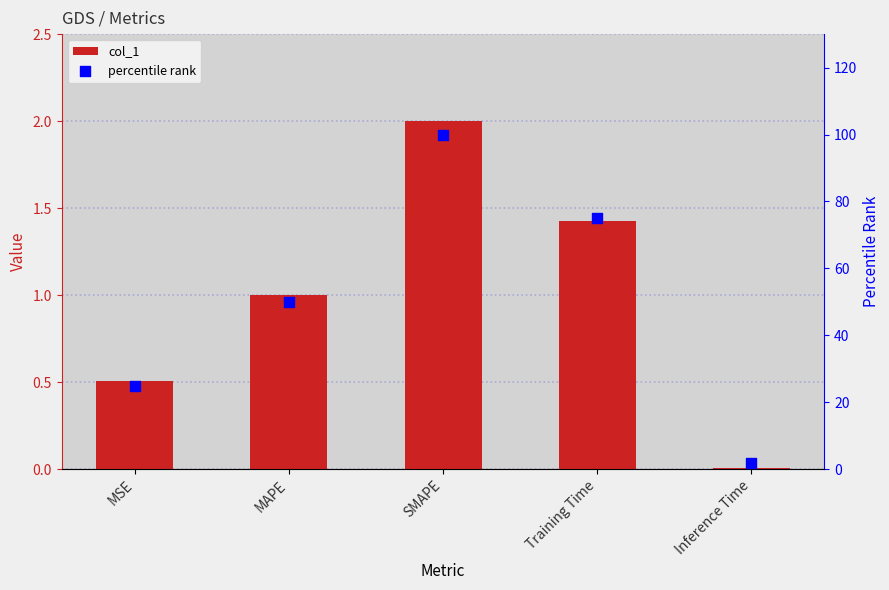

At which category is the sum across all series the highest?

SMAPE